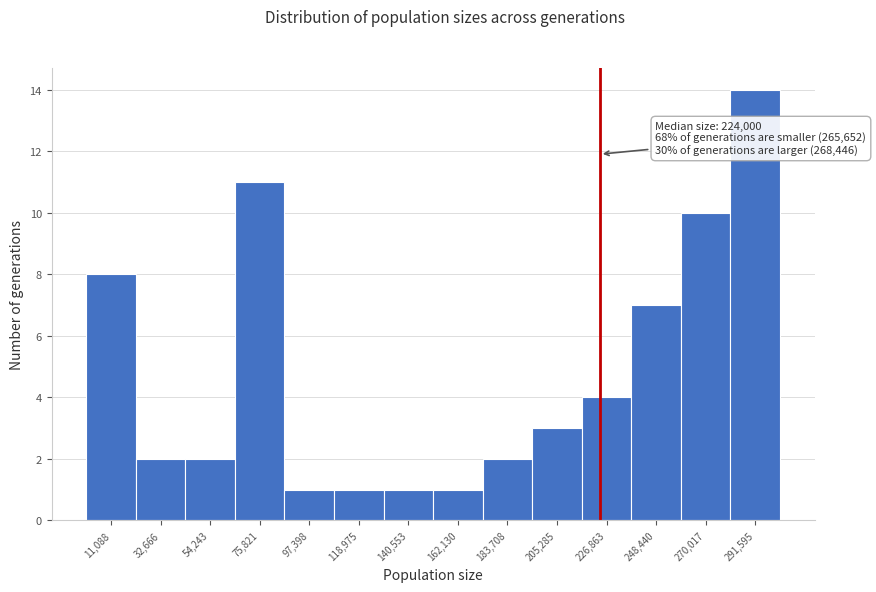

Over which range of the x-axis is the bar tallest?

280000 to 300000